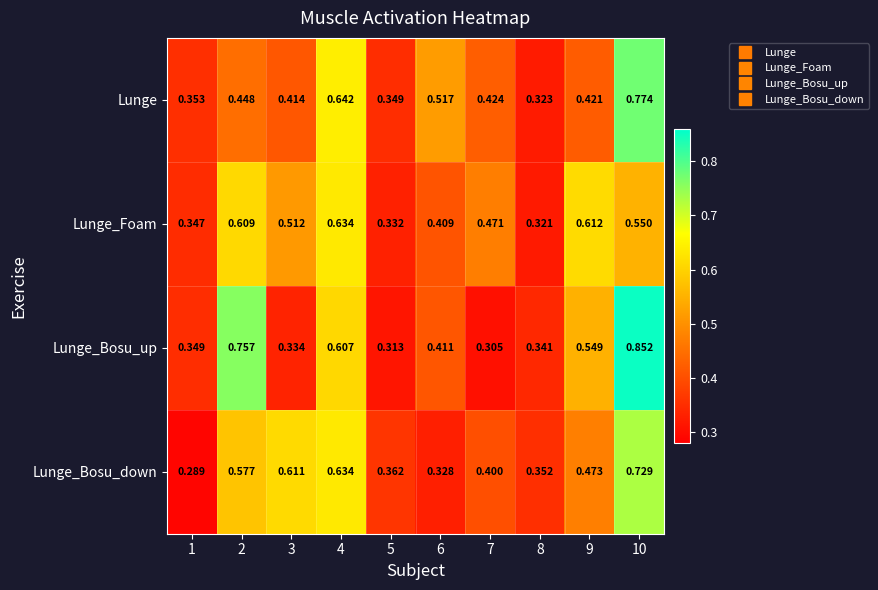

Rank the series at 1 from lowest to highest value.

Lunge_Bosu_down, Lunge_Foam, Lunge_Bosu_up, Lunge